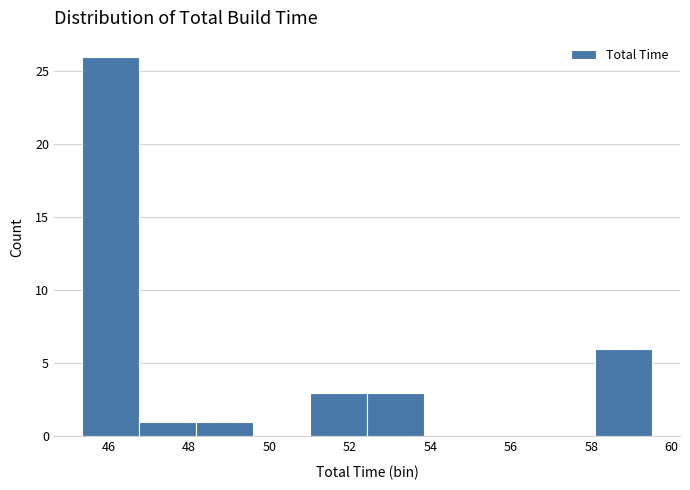

Reading left to right, list every bar in this chart as the range it spans on the x-axis followed by its height. Neither the bar edges nor the heights are printed on the chart, so give them approximately, as read against the axes.

45.4 to 46.8: 26
46.8 to 48.2: 1
48.2 to 49.6: 1
49.6 to 51.0: 0
51.0 to 52.4: 3
52.4 to 53.8: 3
53.8 to 55.2: 0
55.2 to 56.6: 0
56.6 to 58.0: 0
58.0 to 59.4: 6